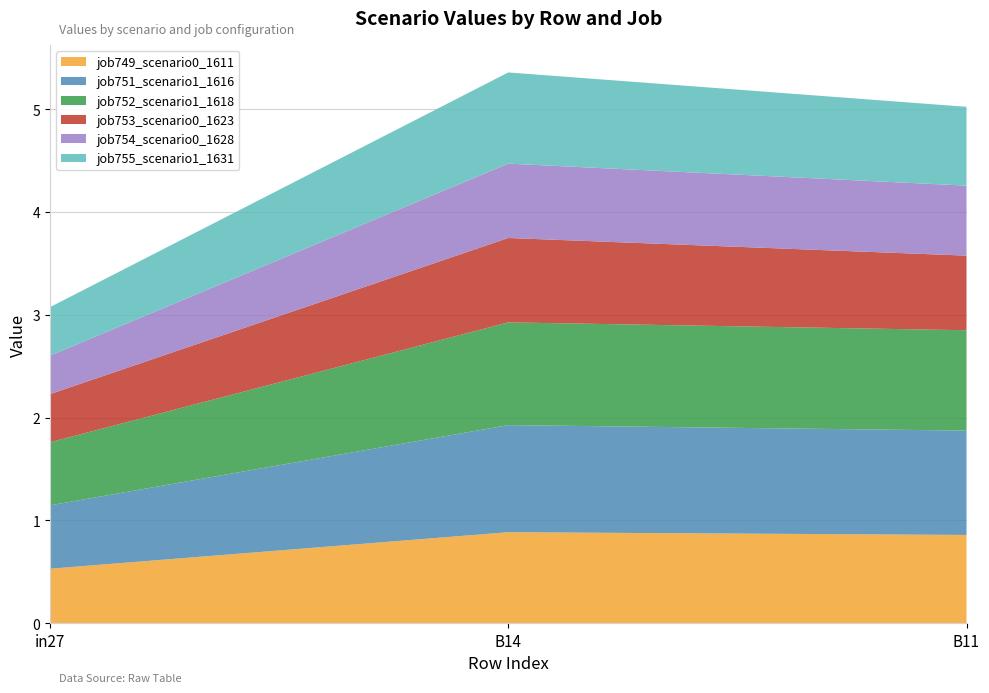

Reading left to right, extract all data points from this chart.

job749_scenario0_1611: in27=0.5	B14=0.9	B11=0.9
job751_scenario1_1616: in27=0.6	B14=1.0	B11=1.0
job752_scenario1_1618: in27=0.6	B14=1.0	B11=1.0
job753_scenario0_1623: in27=0.5	B14=0.8	B11=0.7
job754_scenario0_1628: in27=0.4	B14=0.7	B11=0.7
job755_scenario1_1631: in27=0.5	B14=0.9	B11=0.8